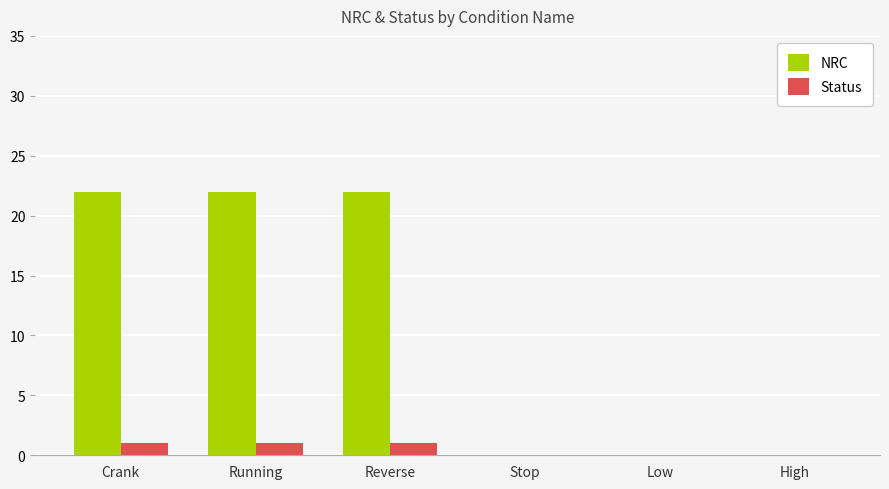

Count the number of categories in the chart.

6